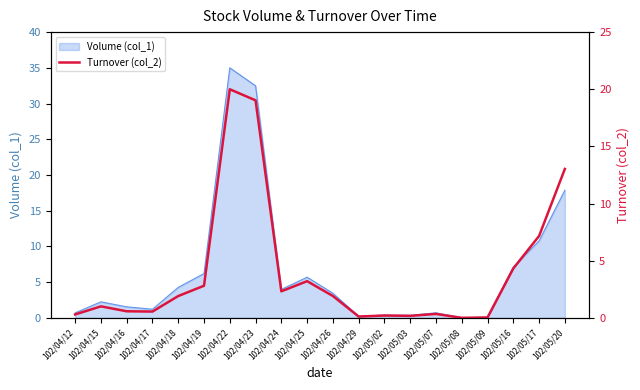

True or false: Volume (col_1) has a value of 0.4 at 102/05/02.

True